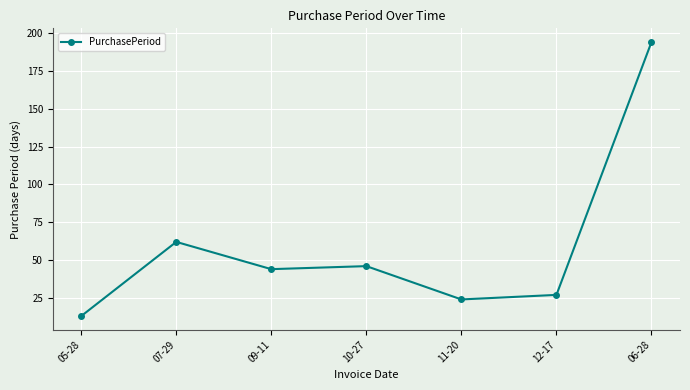

How many values are below 44?

3